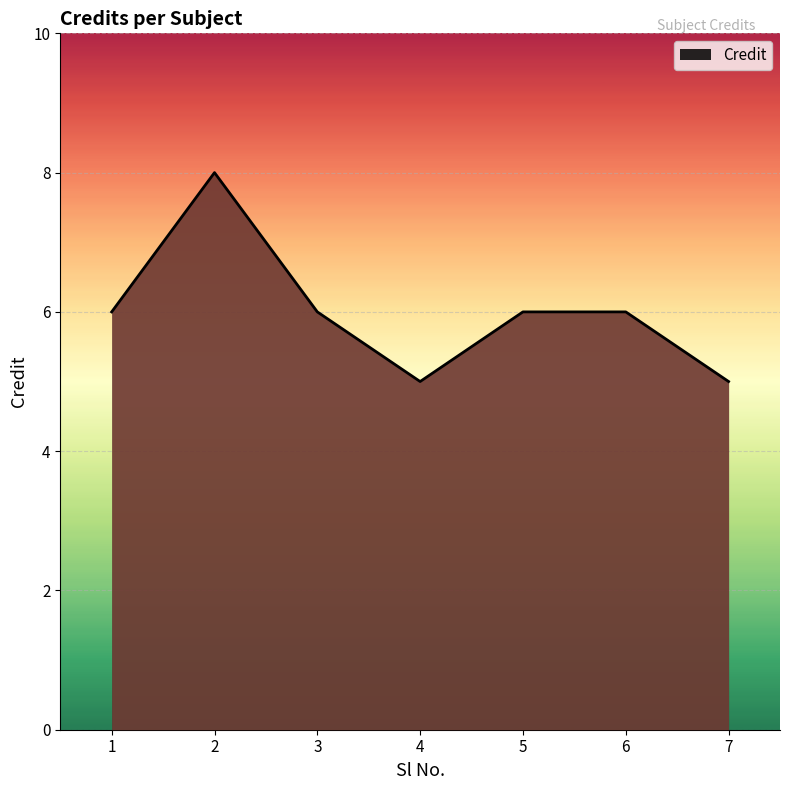

At which category does the chart reach its peak across all series?

2